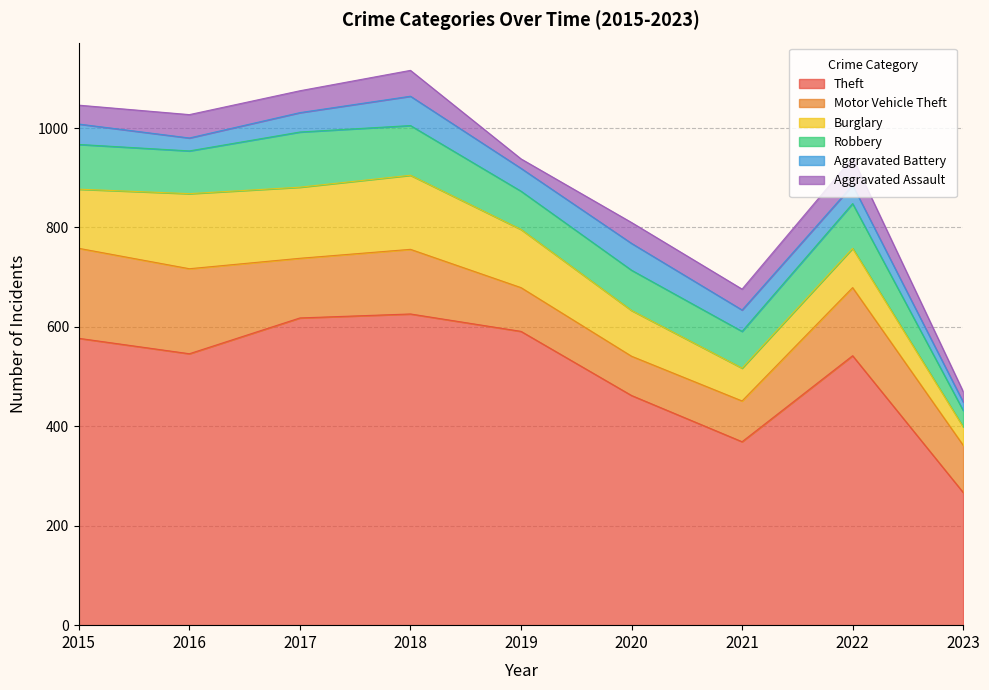

At how many categories does at least one series exceed 610?

2